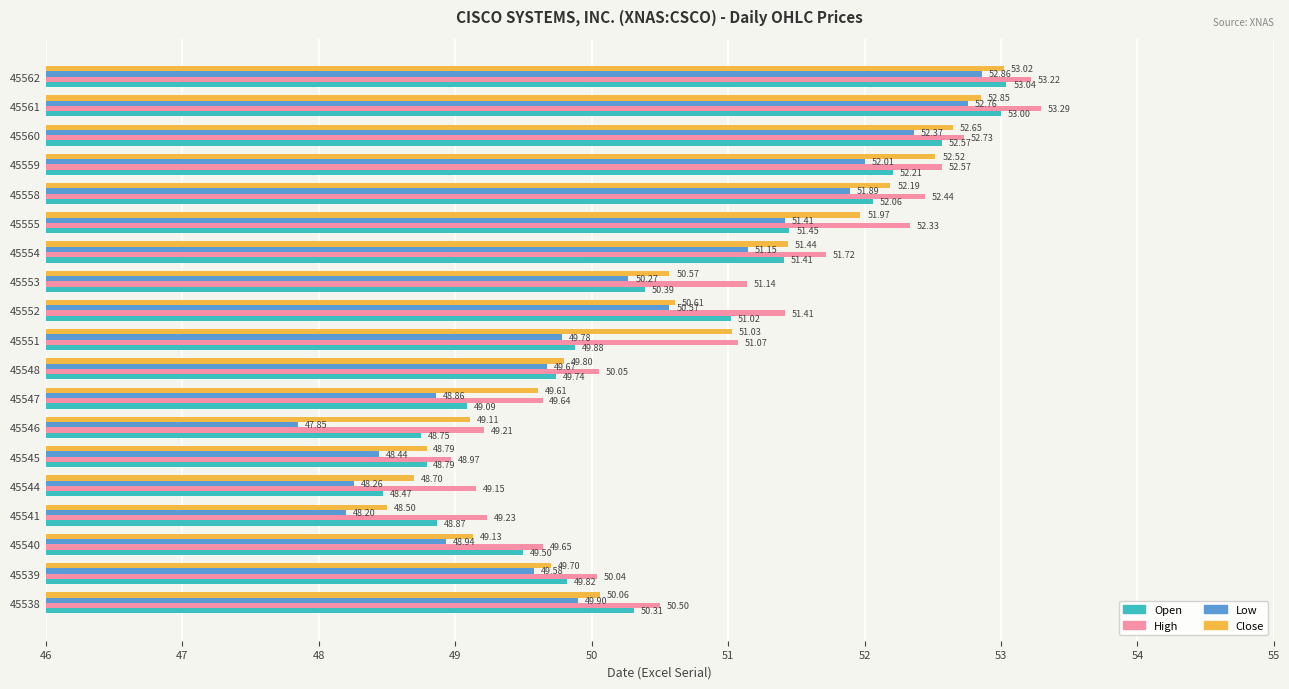

Which series has the largest total across all categories?

High